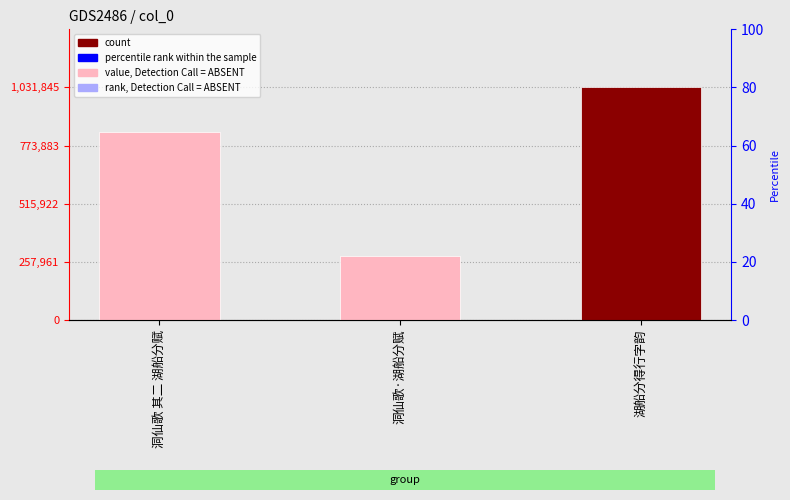

True or false: the data shows 1031845 at 湖船分得行字韵.

True